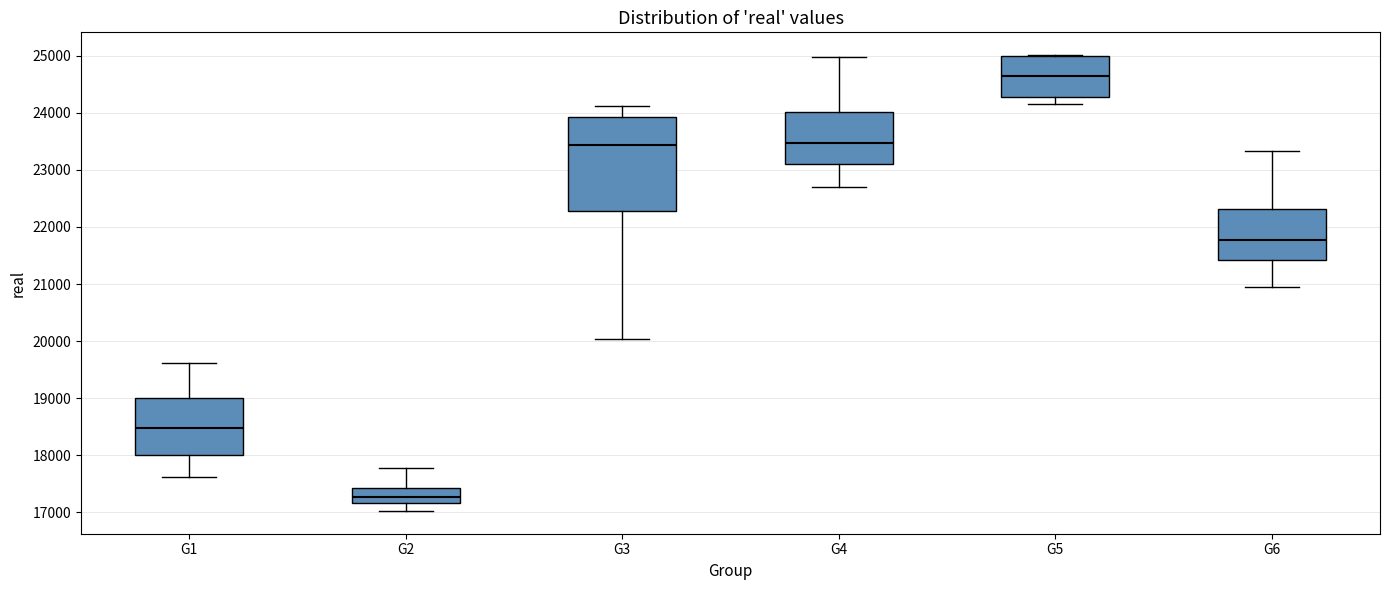

Comparing the boxes themselves (not the whiskers), which one is the tallest?

G3